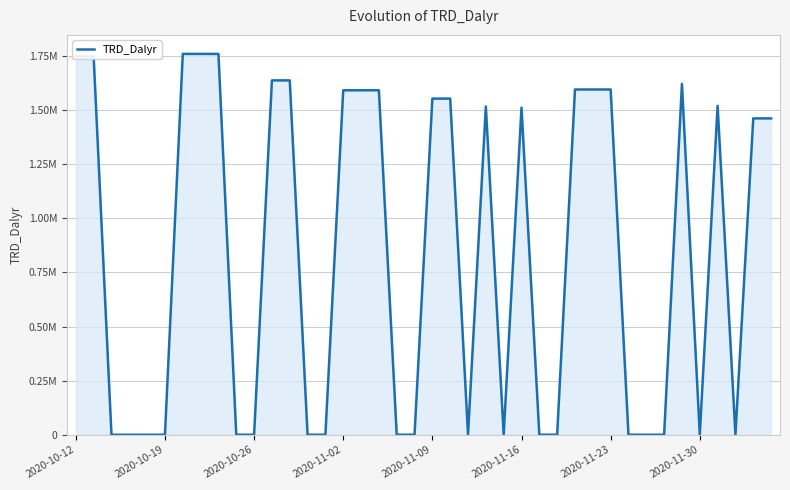

What is the greatest value displayed?

1759829.6